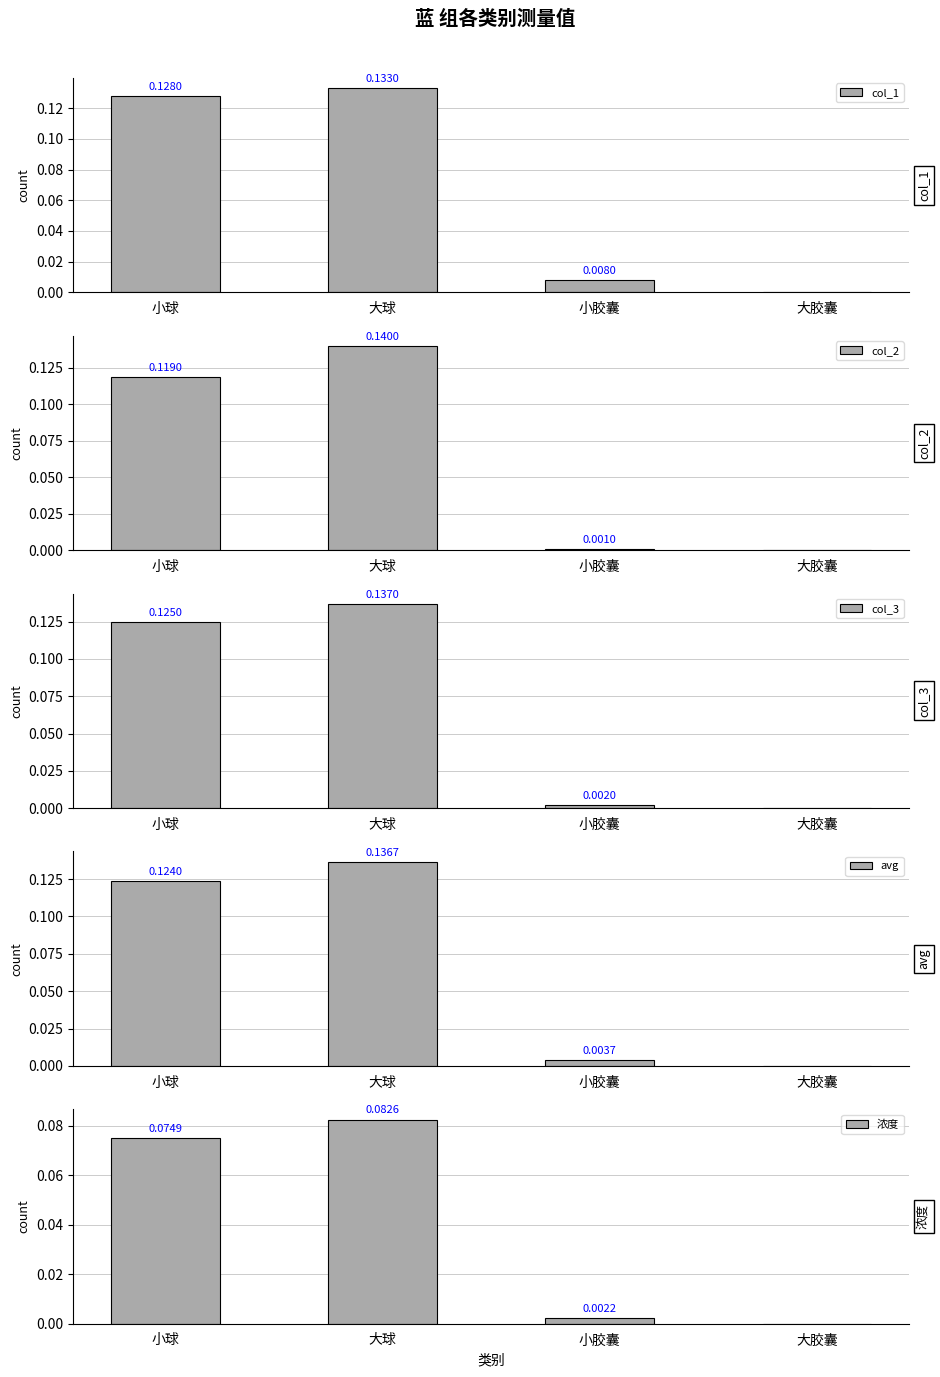

What is the average value of the col_2 series?

0.1